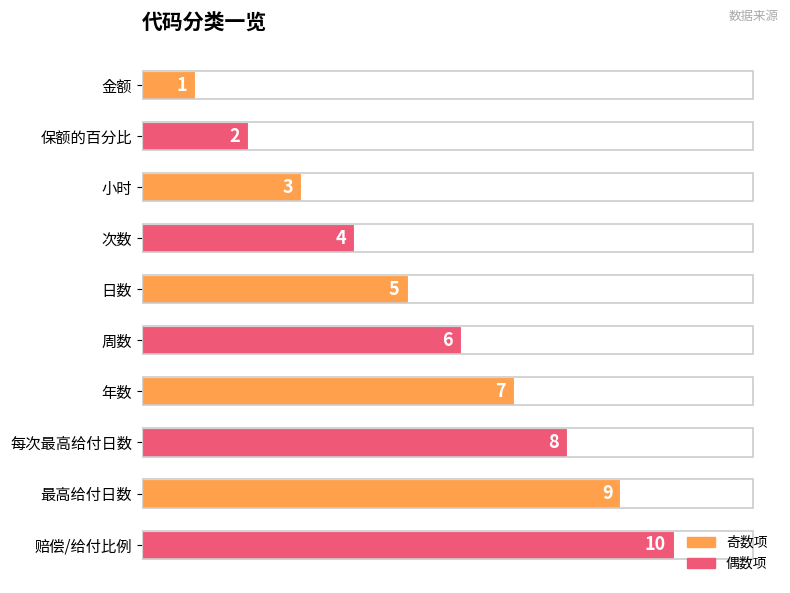

What is the greatest value displayed?

10